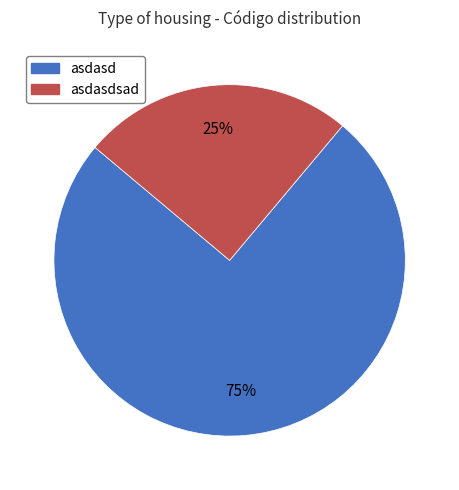

To the nearest percent, what is the average slice percentage?

50%